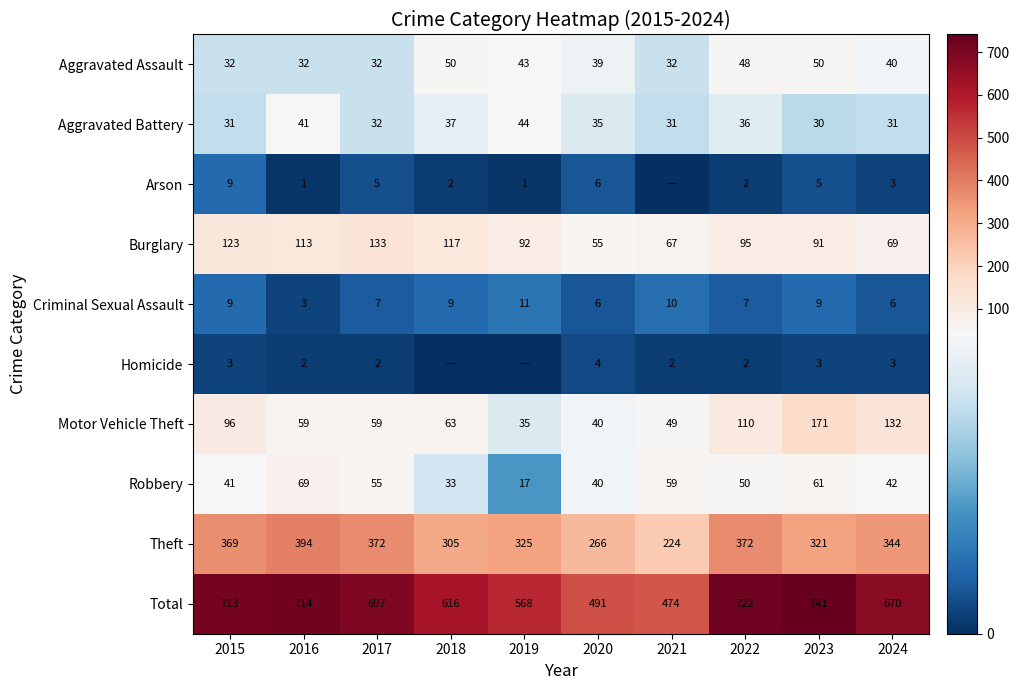

At which label does Total reach its minimum?

2021